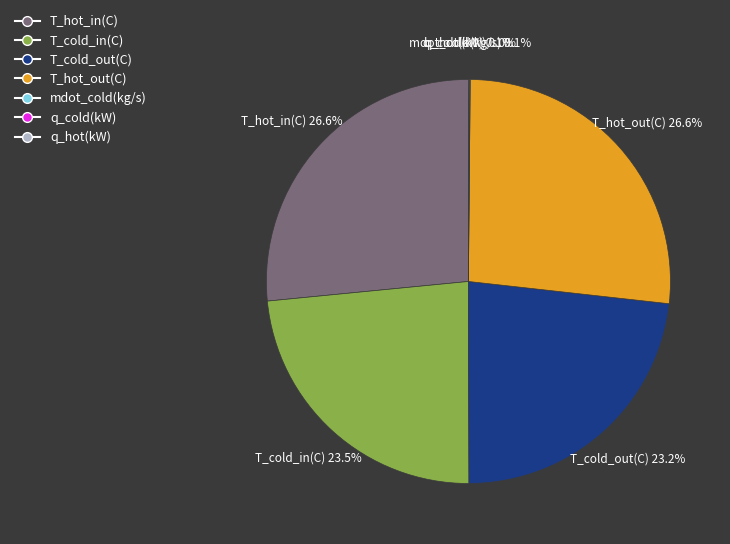

Is there any slice that represents more than half of the pie?

No